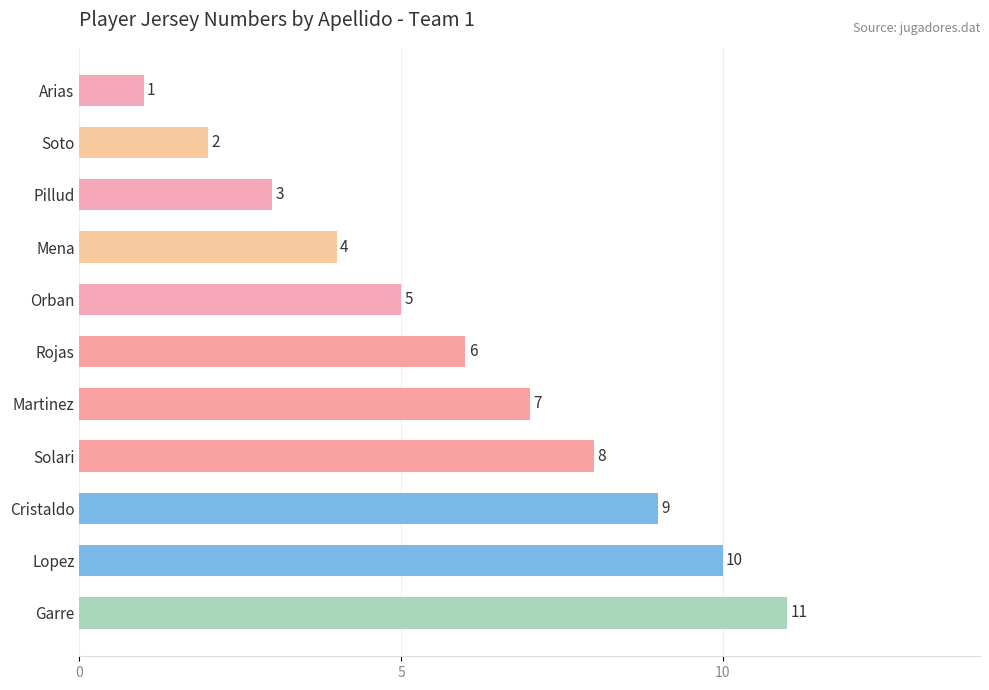

What is the change in value from Rojas to Lopez?

+4